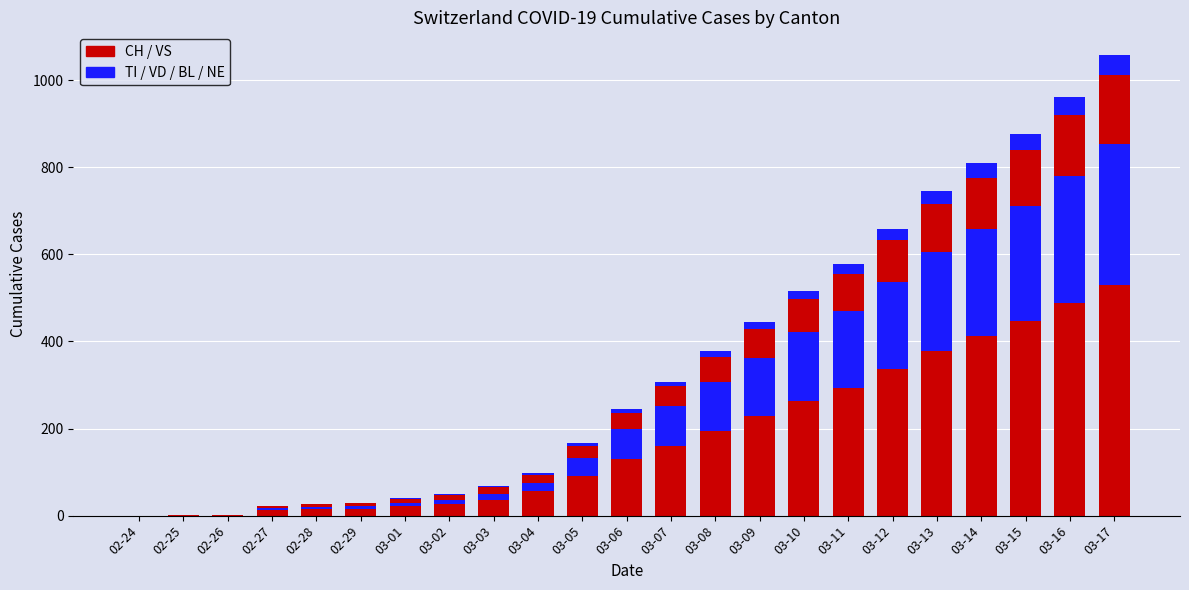

Between 03-04 and 02-24, which is larger?

03-04